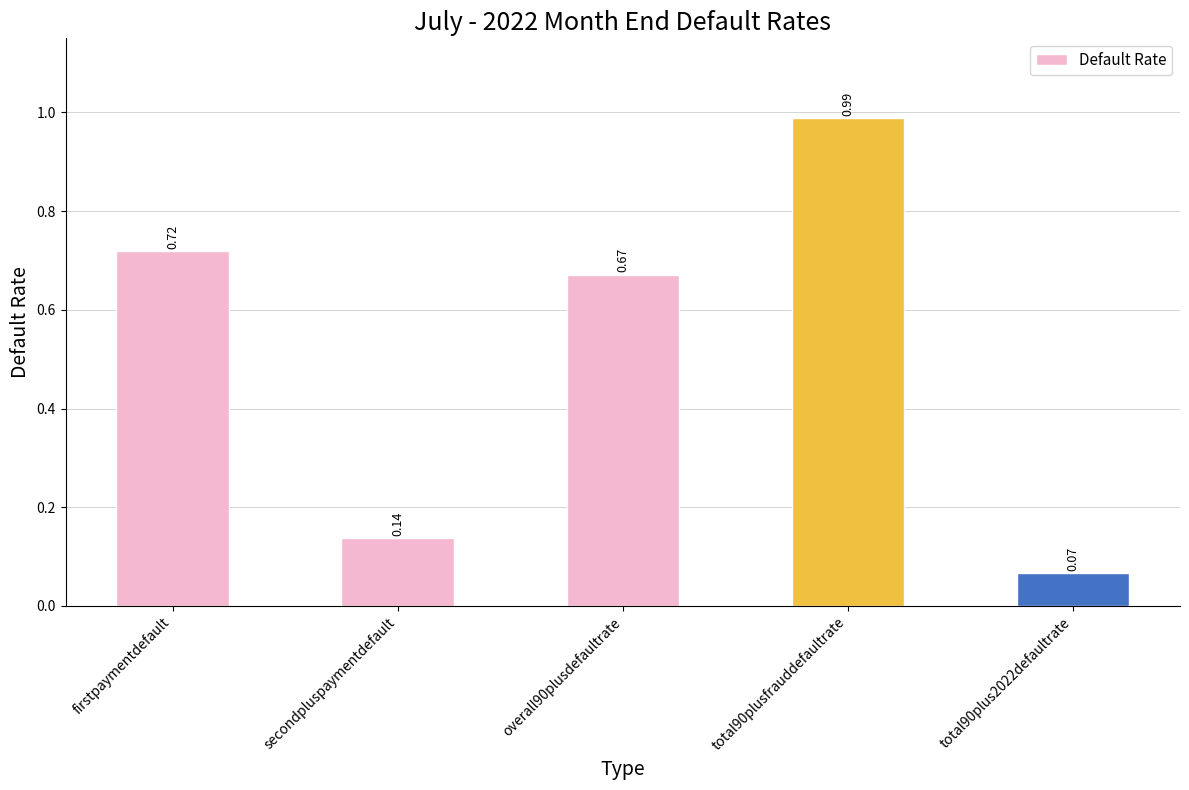

Rank the categories by value from highest to lowest.

total90plusfrauddefaultrate, firstpaymentdefault, overall90plusdefaultrate, secondpluspaymentdefault, total90plus2022defaultrate